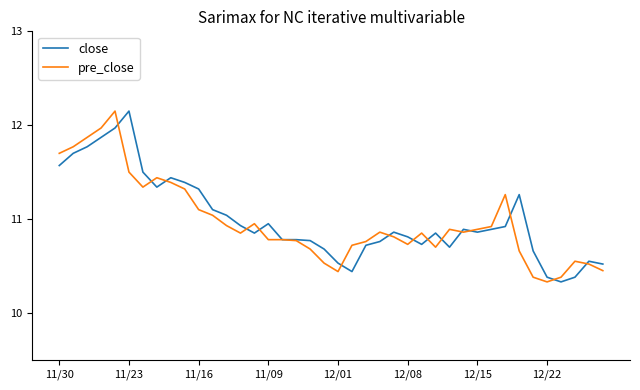

What is the minimum value shown in the chart?

10.3